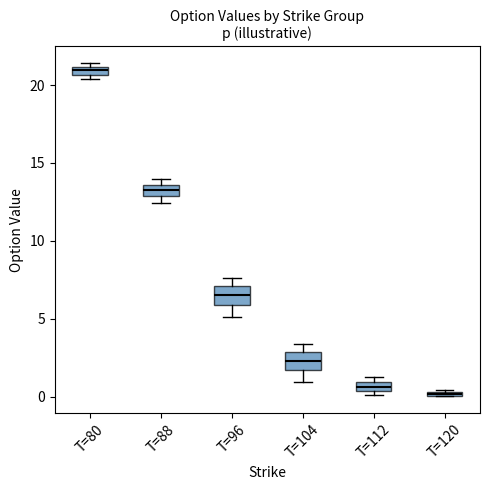

Where is the lower edge of the box for T=88 on the y-axis? The values are not printed on the chart, so give them approximately, as read against the axis.

13.0